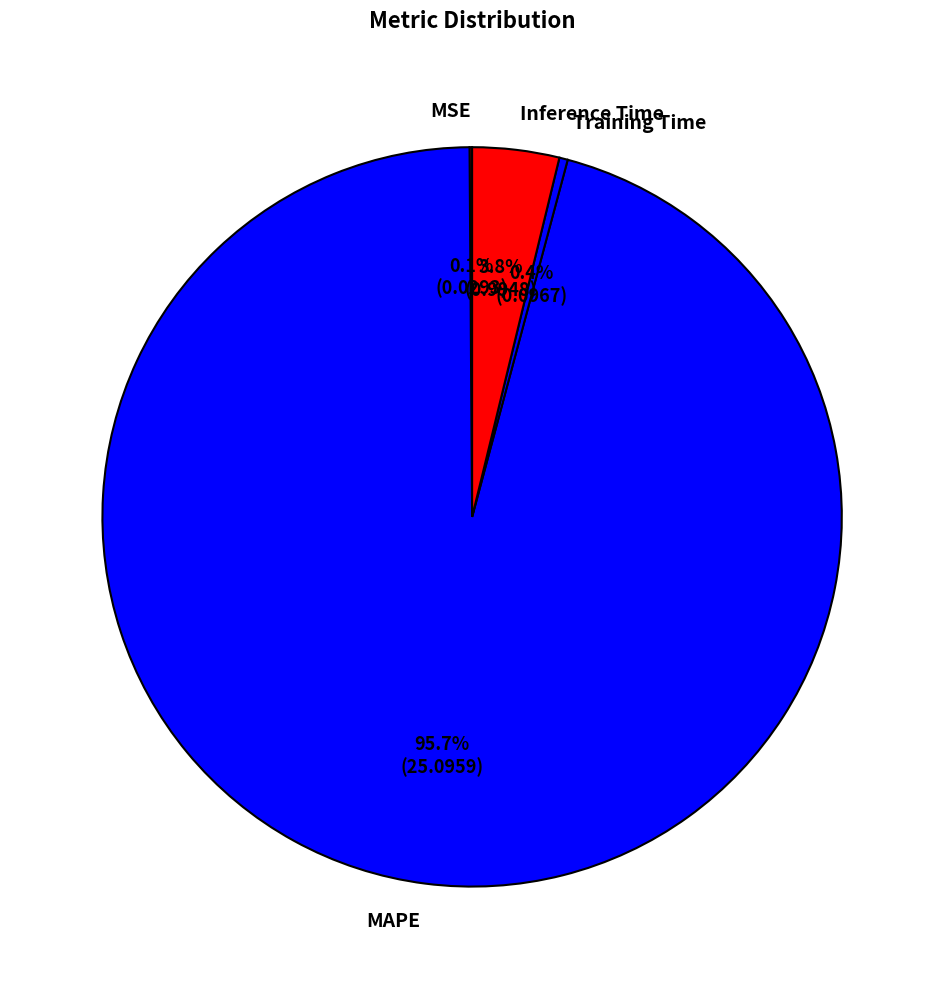

Does any single category account for the majority?

Yes